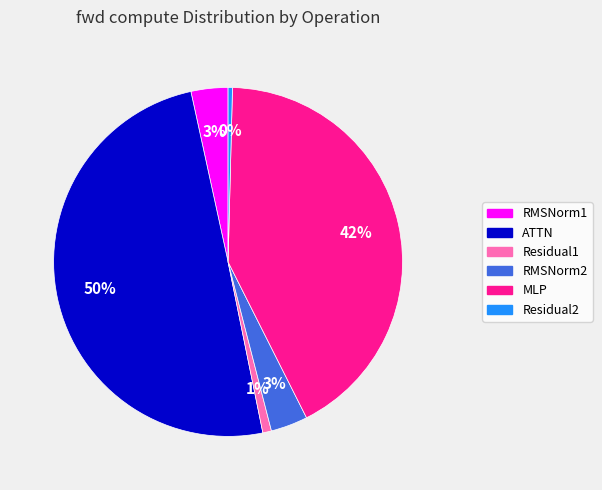

Does RMSNorm2 represent more than half of the total?

No